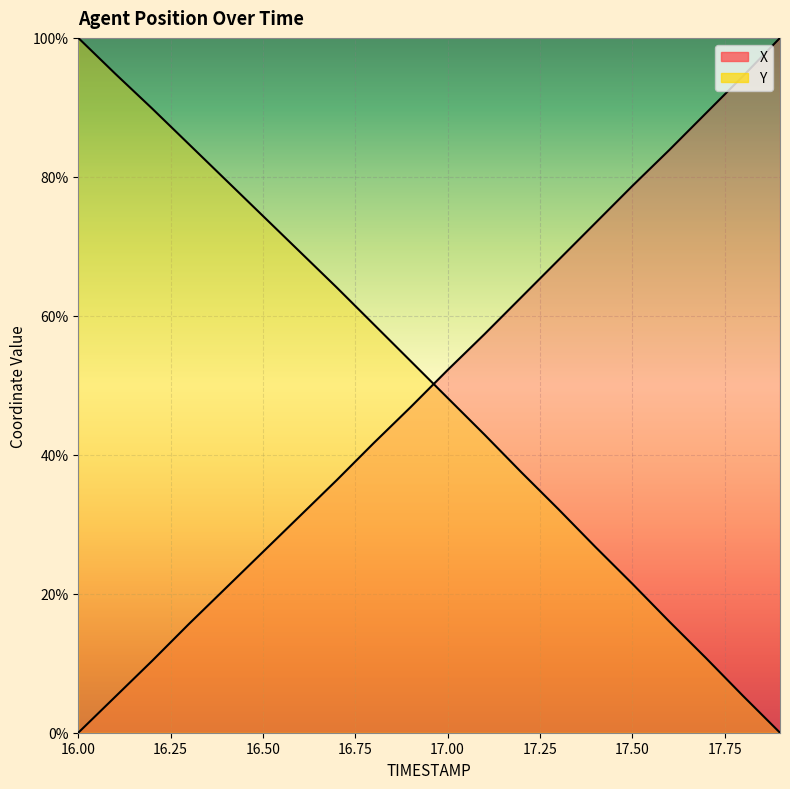

How many positive values does the Y series have?

19